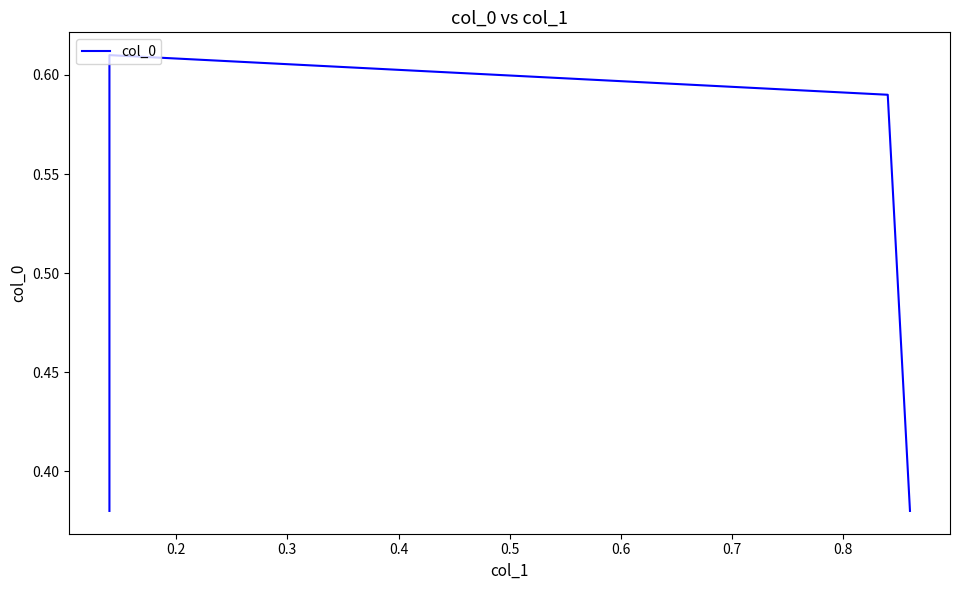

How many interior local peaks (higher than both neighbors) does the data have?

1